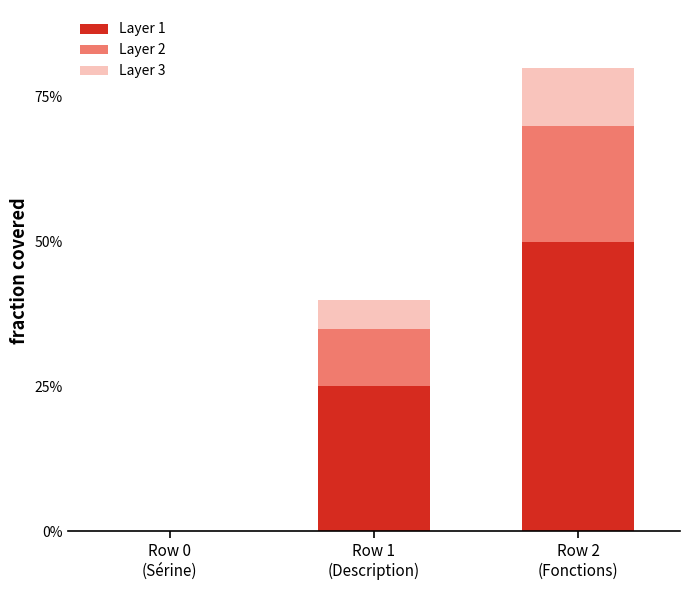

Which series has the largest total across all categories?

Layer 1